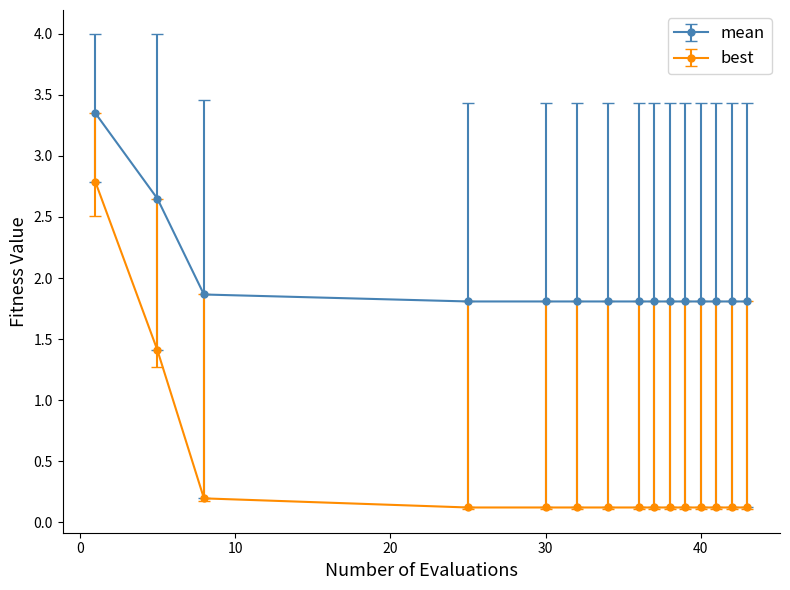

Rank the series by their average value, from lowest to highest.

best, mean